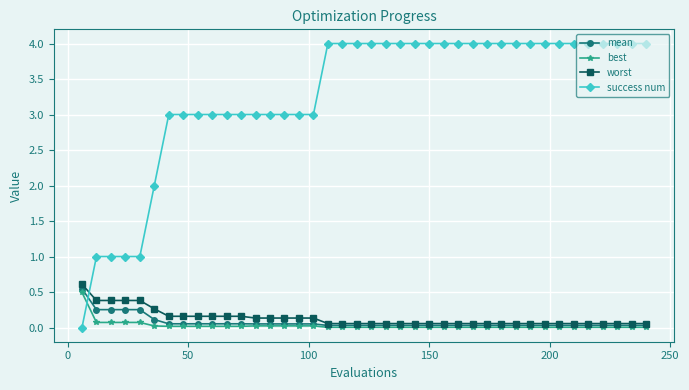

What is the maximum value shown in the chart?

4.0